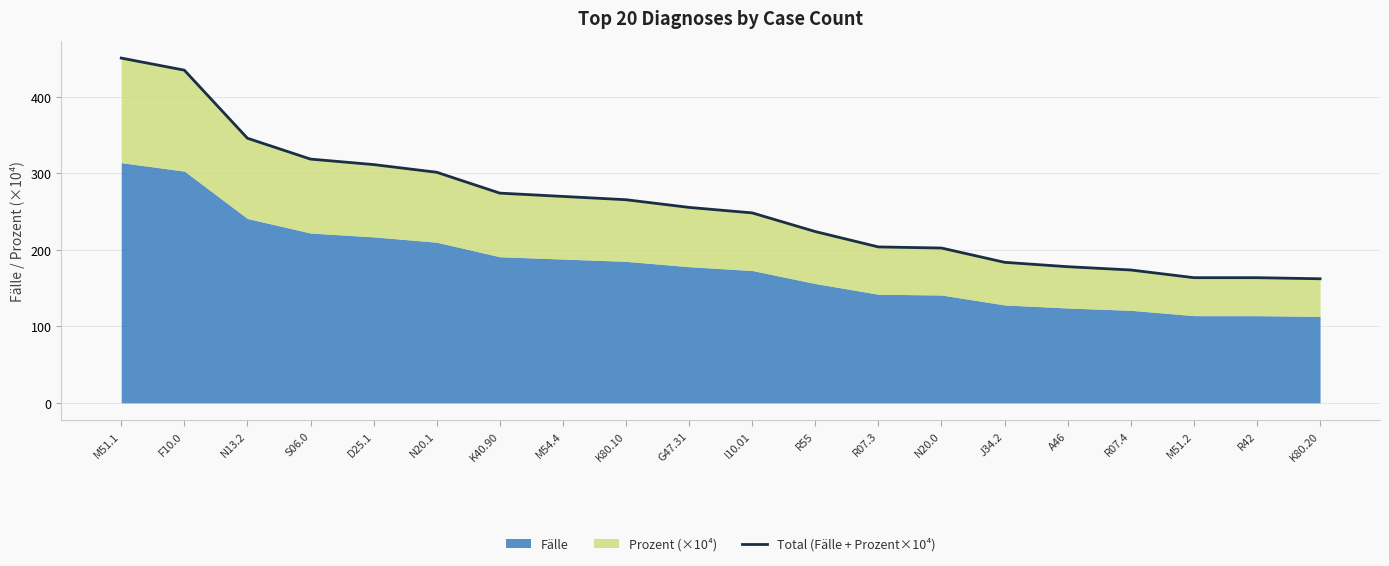

What is the value of the 4th point from the left?

318.7